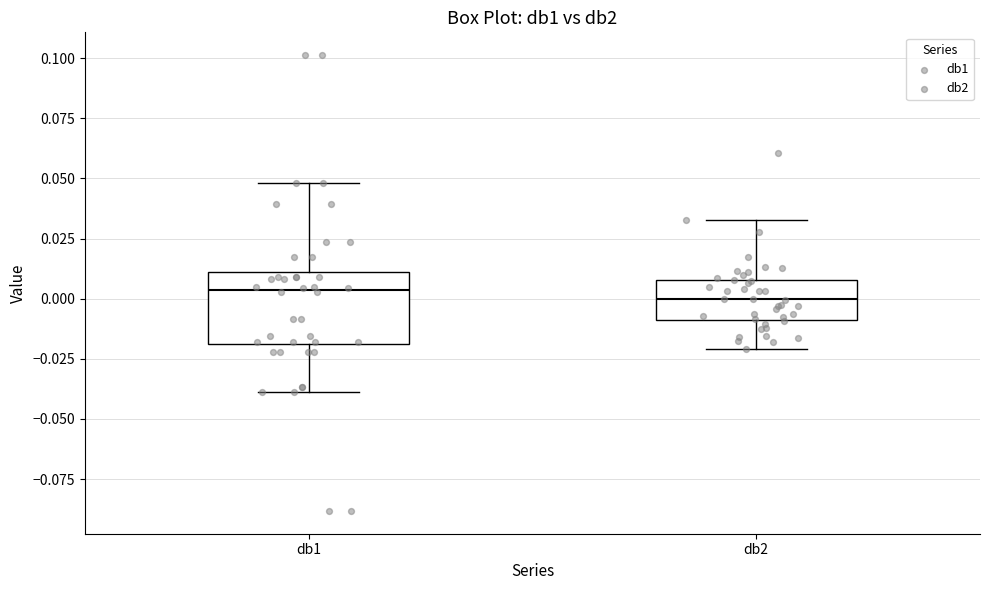

Reading left to right, transcribe this box plot: for each box, give where its median line is, the range the box spans, and where its two whiskers end, as read against the y-axis. The values are not printed on the chart, so give them approximately, as read against the axis.

db1: median 0.005, box -0.020 to 0.010, whiskers -0.040 to 0.050
db2: median 0.000, box -0.010 to 0.010, whiskers -0.020 to 0.035